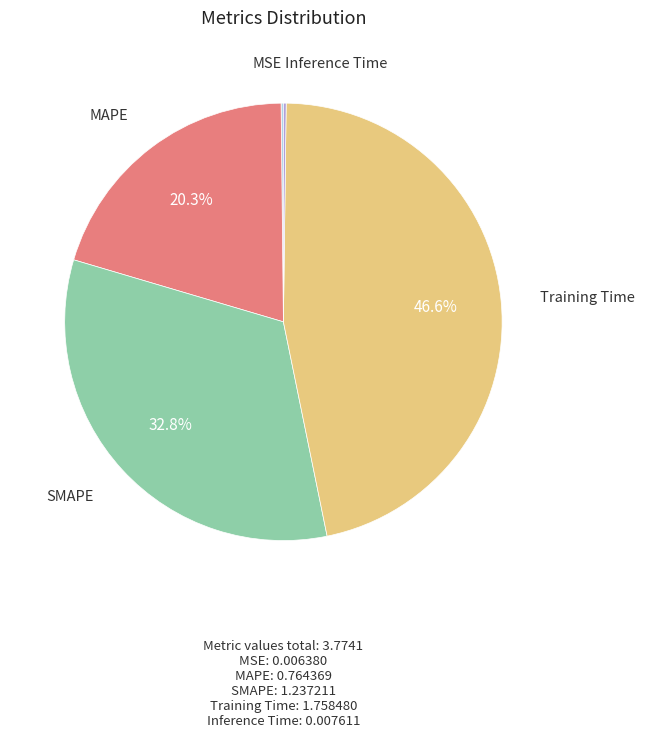

Does any single category account for the majority?

No